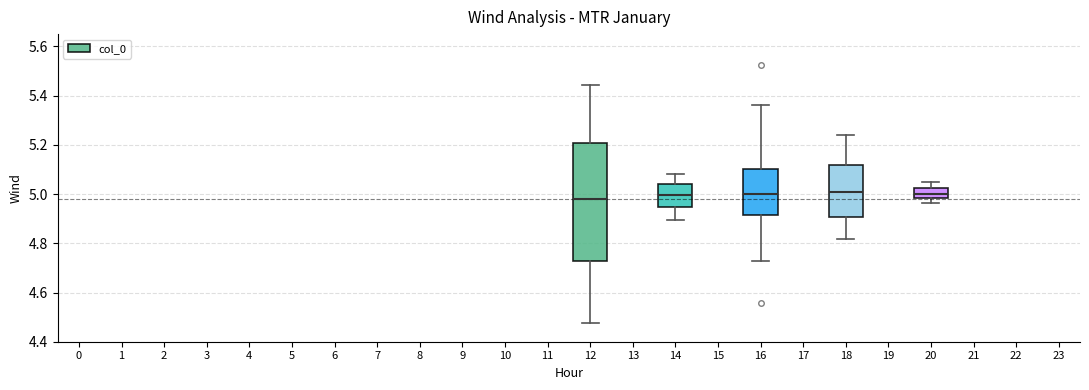

Reading left to right, read every box against the y-axis: the position of its median line, the range the box covers, and the ends of its whiskers. The values are not printed on the chart, so give them approximately, as read against the axis.

12: median 4.98, box 4.72 to 5.20, whiskers 4.48 to 5.44
14: median 5.00, box 4.94 to 5.04, whiskers 4.90 to 5.08
16: median 5.00, box 4.92 to 5.10, whiskers 4.72 to 5.36
18: median 5.00, box 4.90 to 5.12, whiskers 4.82 to 5.24
20: median 5.00, box 4.98 to 5.02, whiskers 4.96 to 5.04